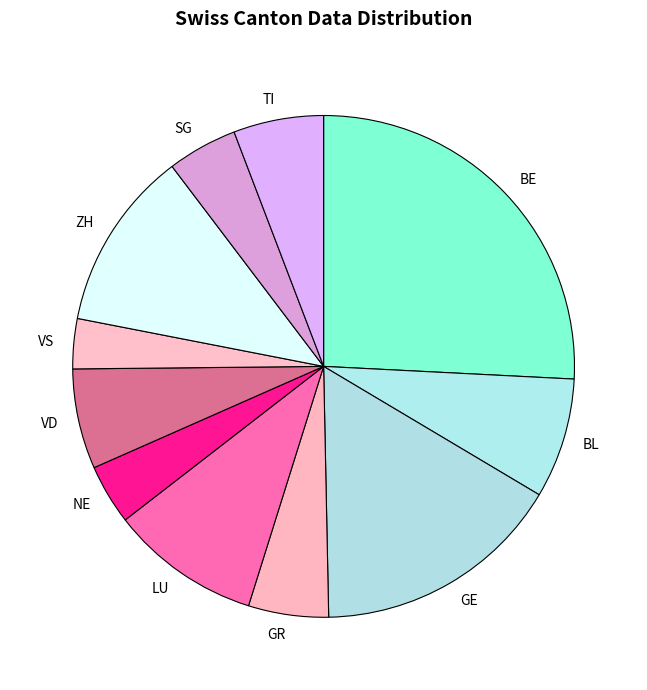

What is the ratio of the value at ZH to the value at SG?

2.6